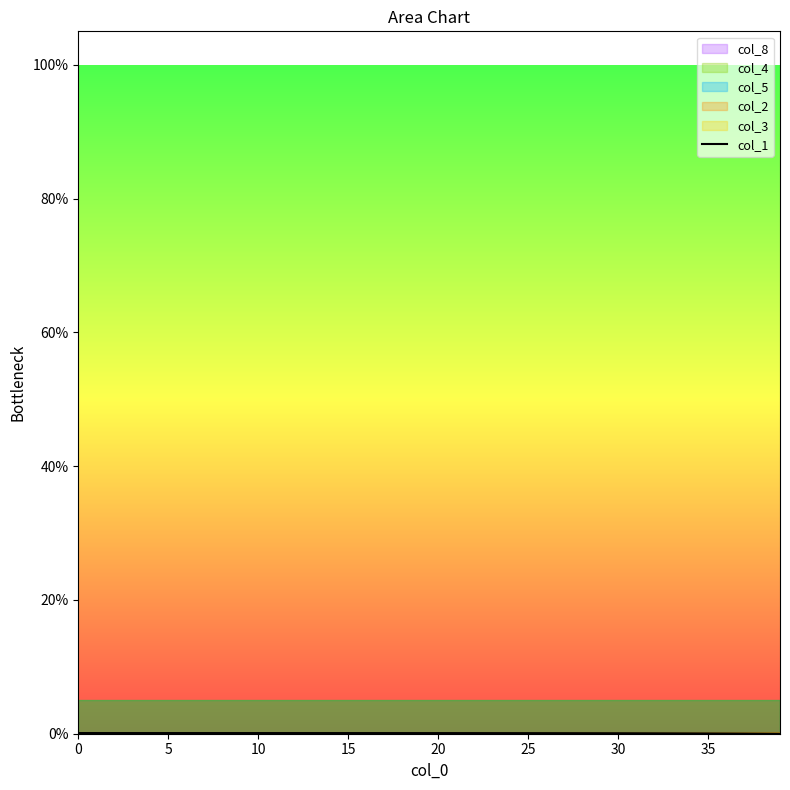

What is the sum of all values?

3.3